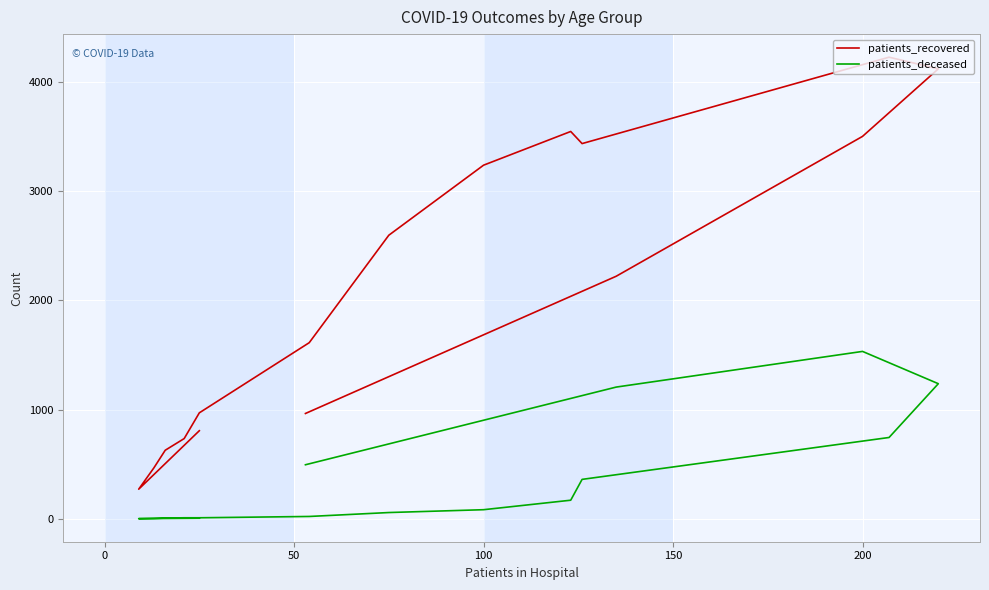

Where is the first local maximum for patients_deceased?

200